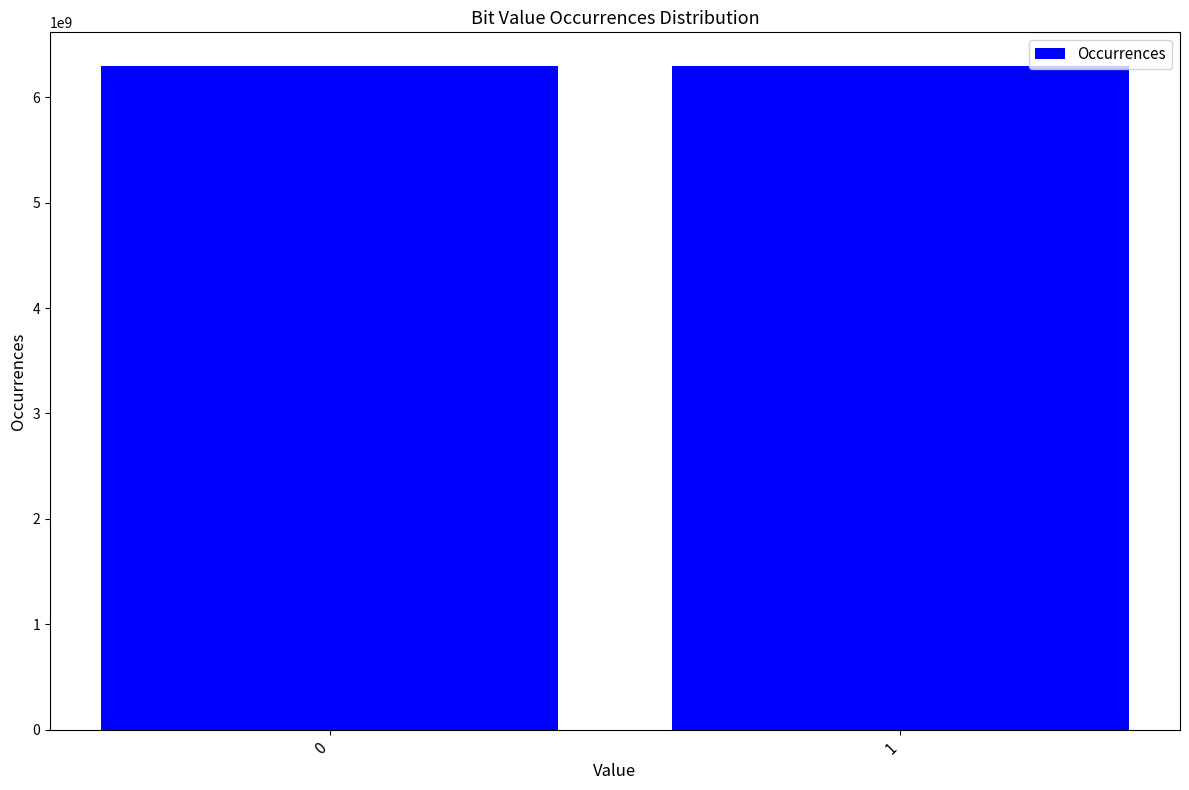

What is the approximate value at 0?

6299963381